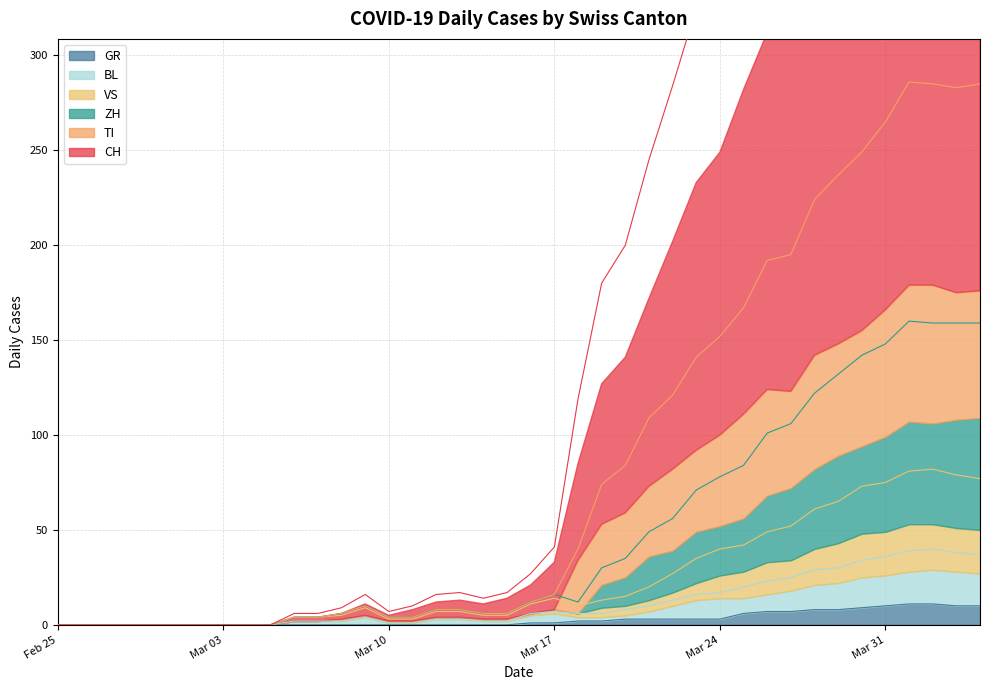

What is the highest value of the GR series?

11